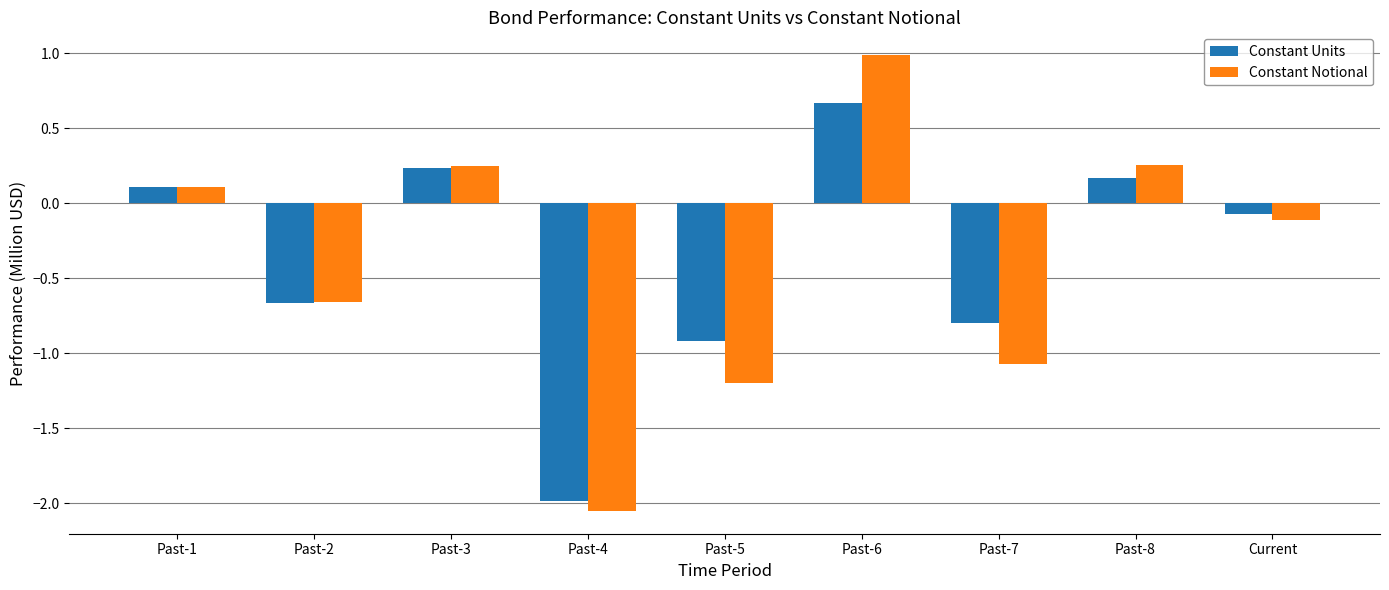

What is the approximate value of Constant Notional at Past-5?

-1.2